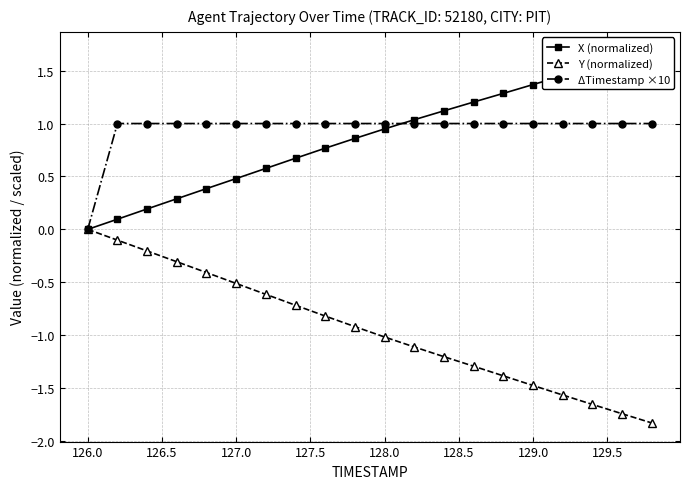

True or false: ΔTimestamp ×10 has more than 0 points higher than both neighbors.

True